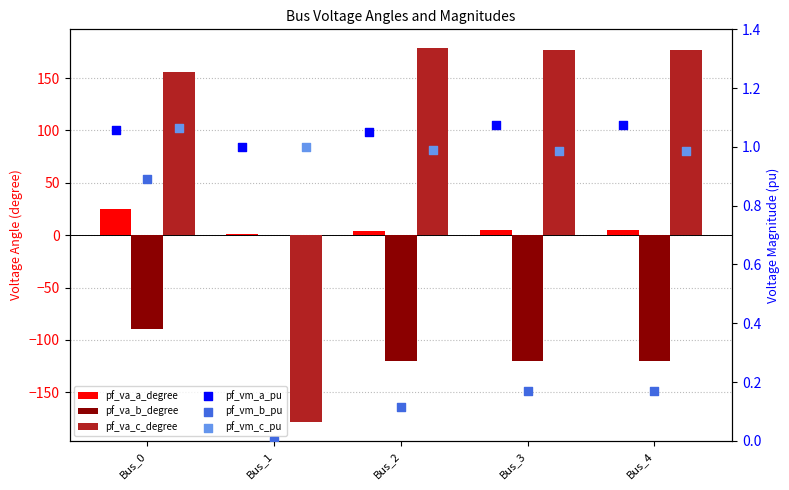

Which series contains the highest Y value?

pf_va_c_degree